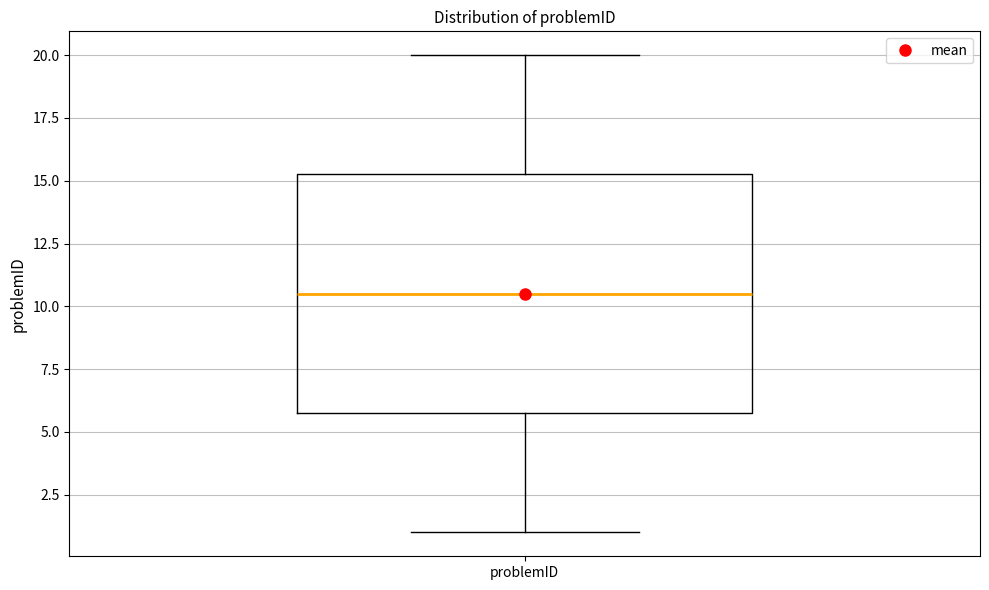

Read this box plot against the y-axis: the position of the median line, the range covered by the box, and the ends of both whiskers. The values are not printed on the chart, so give them approximately, as read against the axis.

median 10.5, box 6.0 to 15.5, whiskers 1.0 to 20.0